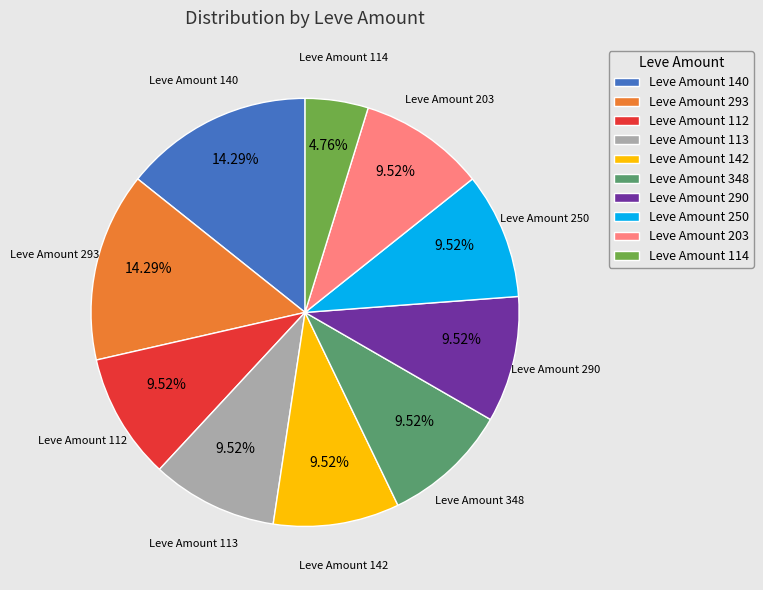

Between Leve Amount 250 and Leve Amount 293, which is larger?

Leve Amount 293